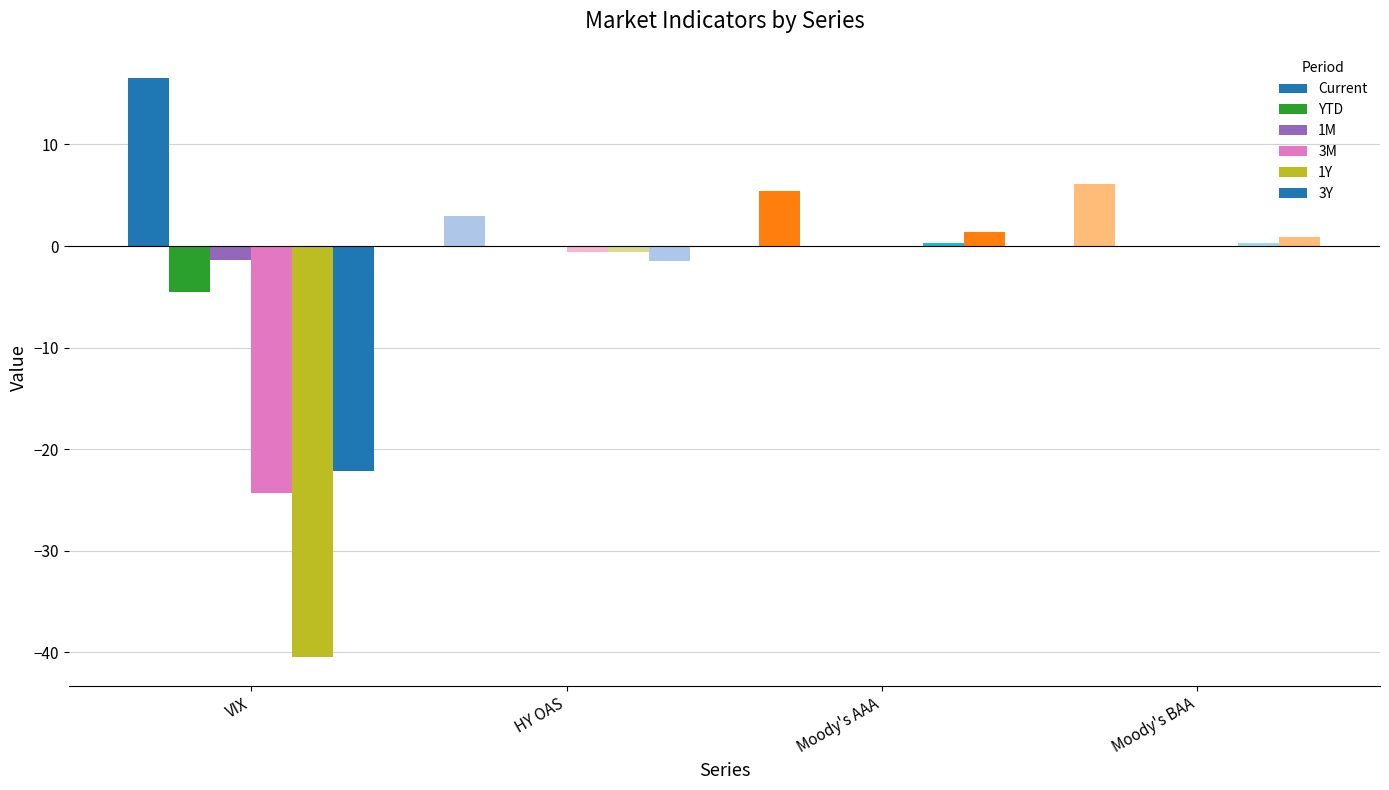

What is the difference between the YTD values at VIX and Moody's AAA?

4.5